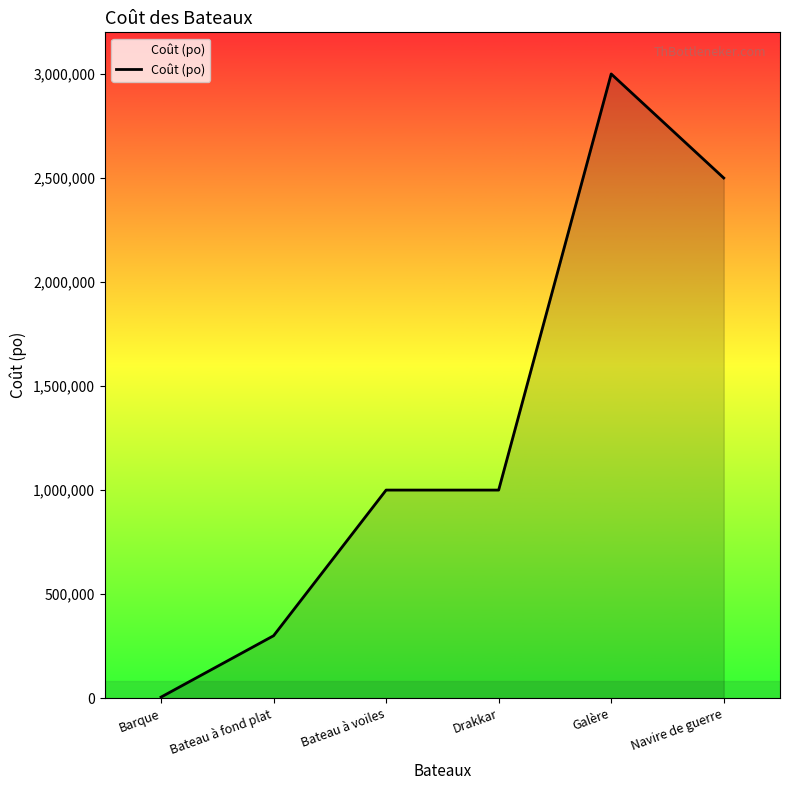

True or false: the data shows 1000000 at Drakkar.

True